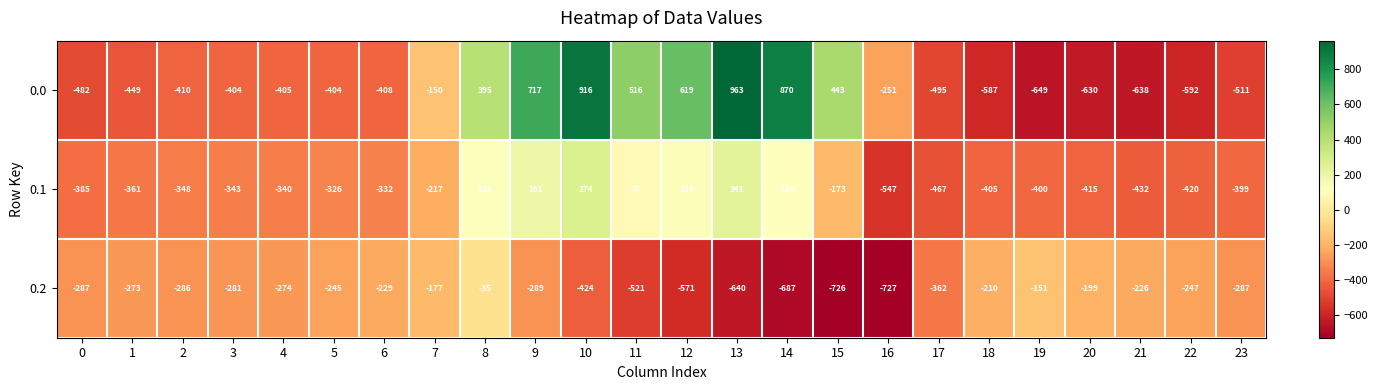

Which series has the largest range (max minus min)?

0.0